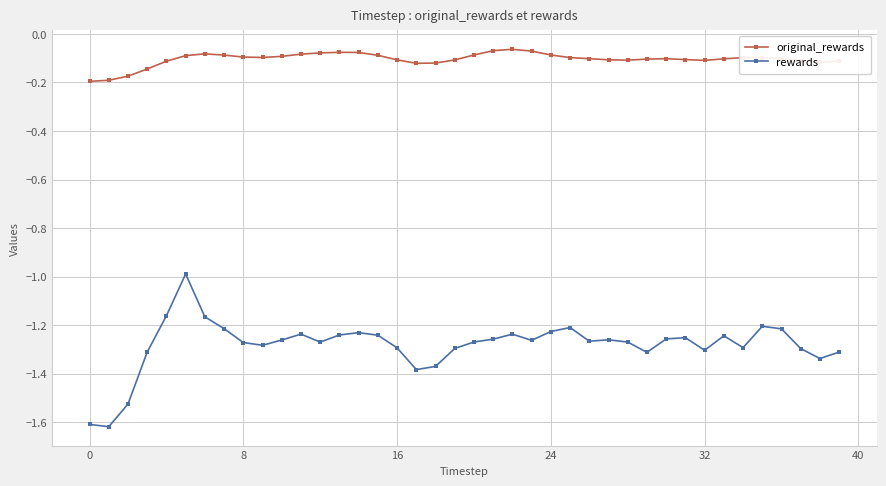

Which series has the largest total across all categories?

original_rewards